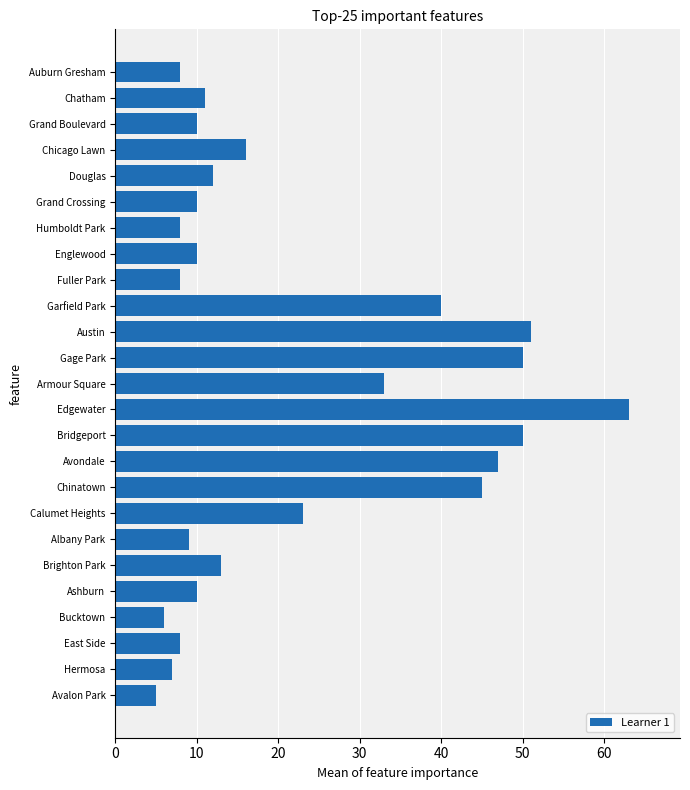

Is it true that the value at Englewood is 17?

False